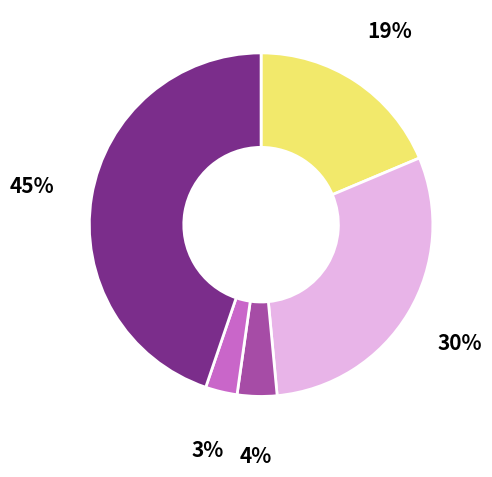

To the nearest percent, what is the average slice percentage?

20%